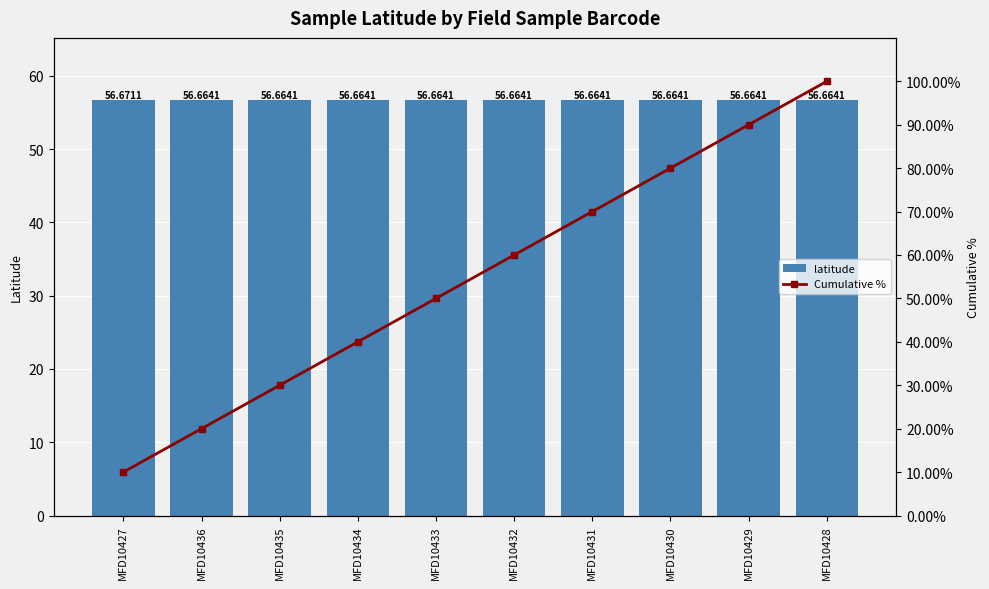

At which label does latitude reach its peak?

MFD10427